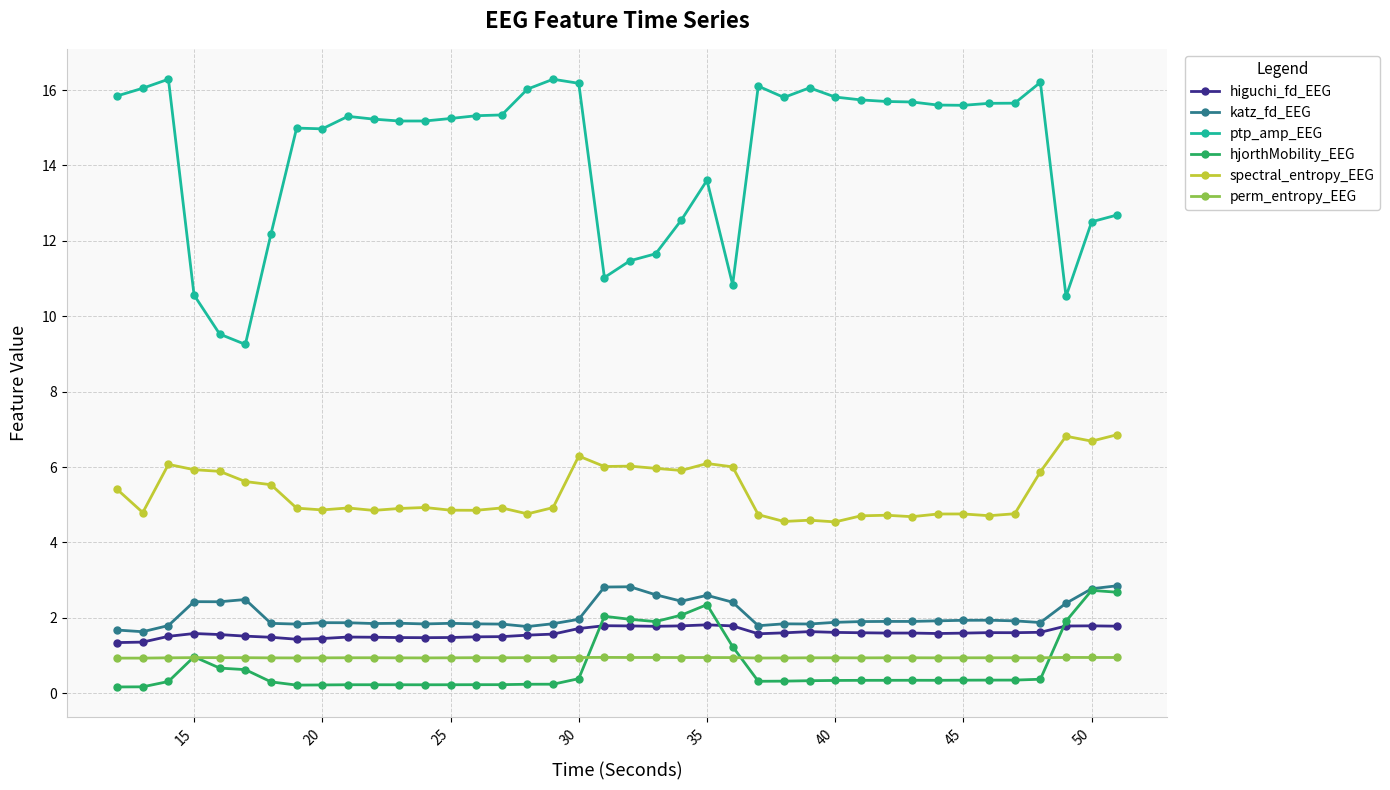

True or false: ptp_amp_EEG has more than 0 points higher than both neighbors.

True